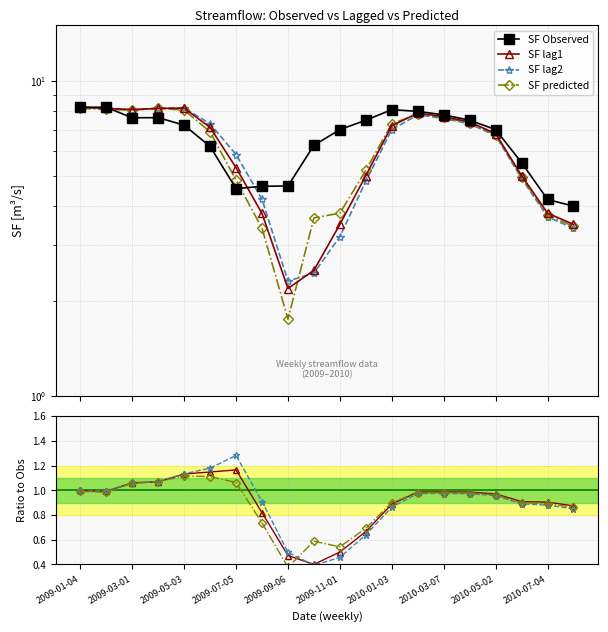

What is the sum of all SF_lag1 [m3/s] values?

119.6